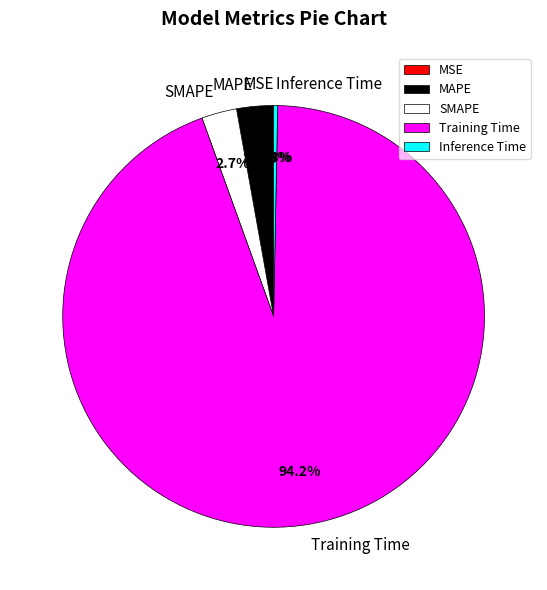

Does Training Time account for over 50% of the chart?

Yes